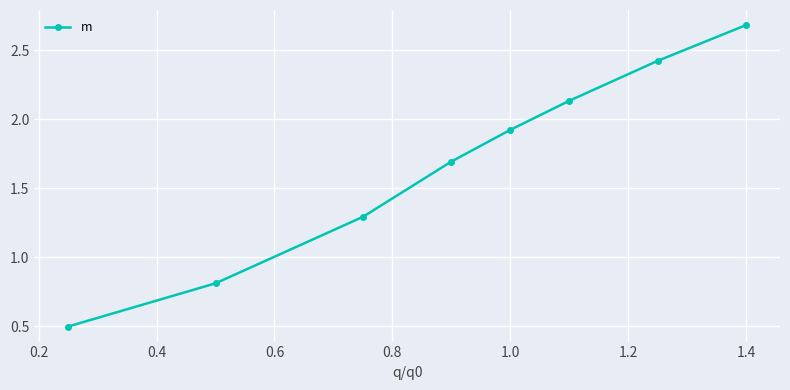

What is the sum of all values?

13.4